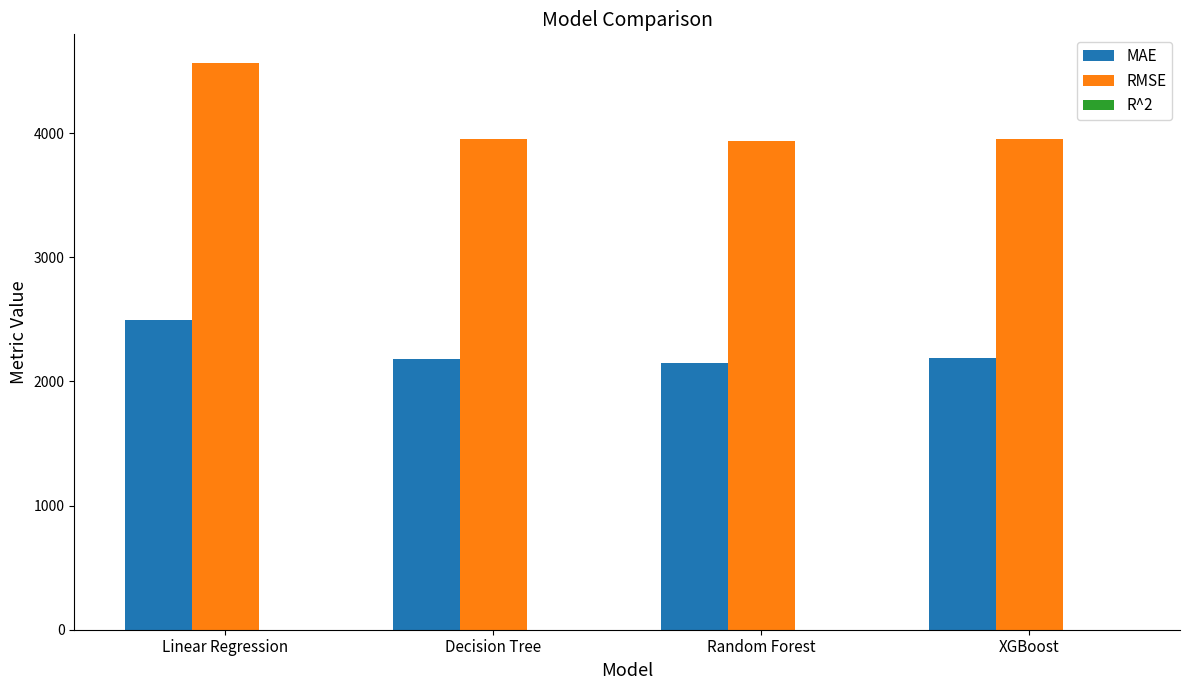

Which label corresponds to the largest value in the chart?

Linear Regression